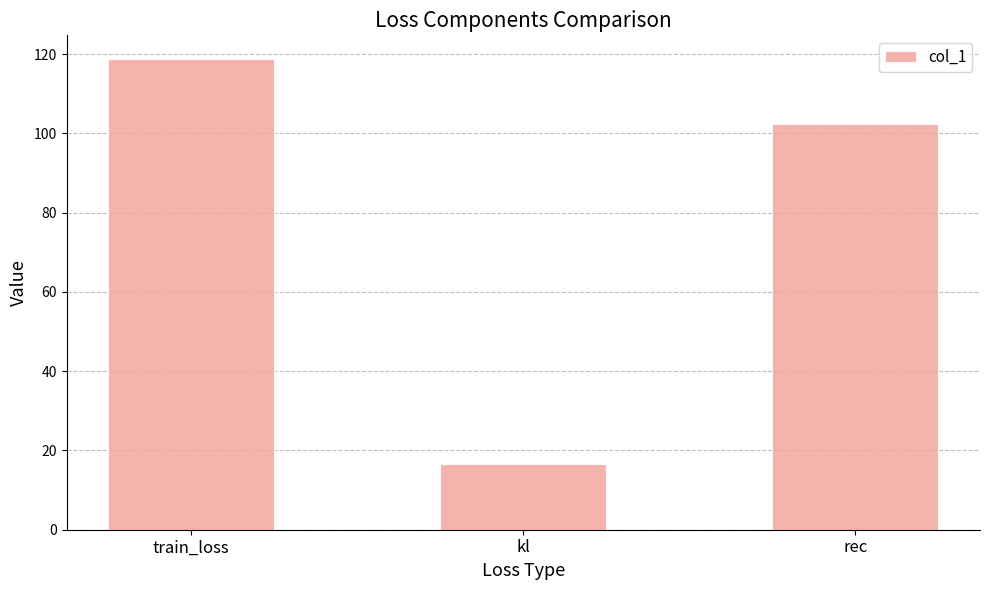

How many data points are less than 102?

1